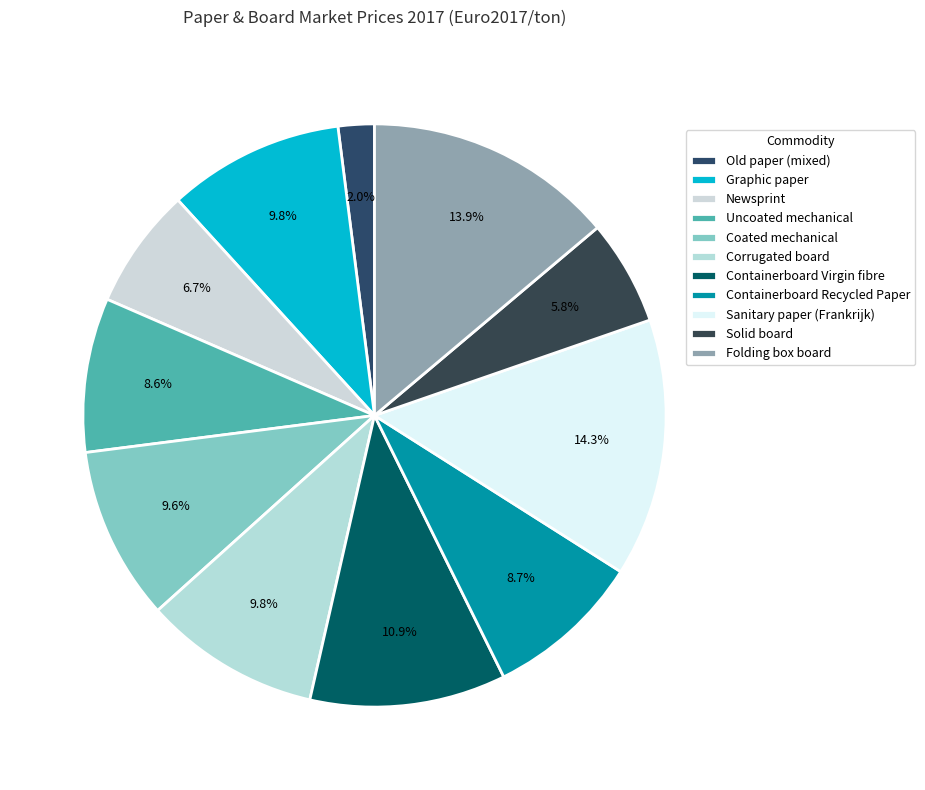

Do Folding box board and Old paper (mixed) together represent more than half of the pie?

No